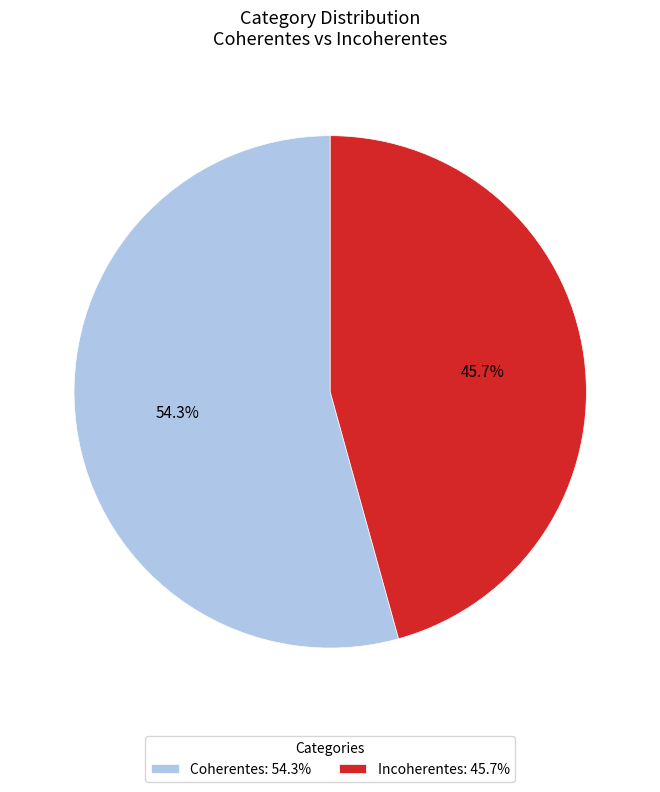

What percentage is the Coherentes slice, to the nearest percent?

54%